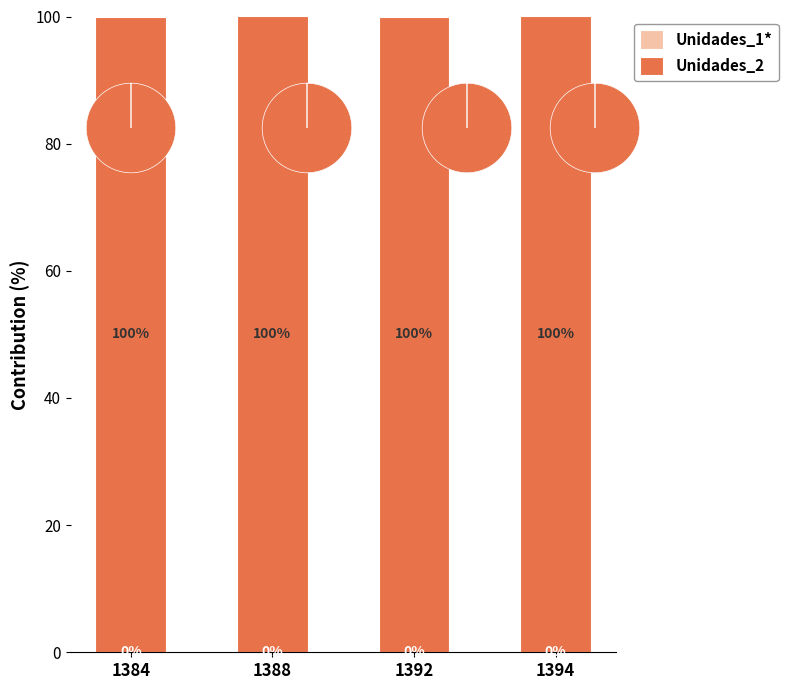

What is the total value across all series at 1392?

100.0